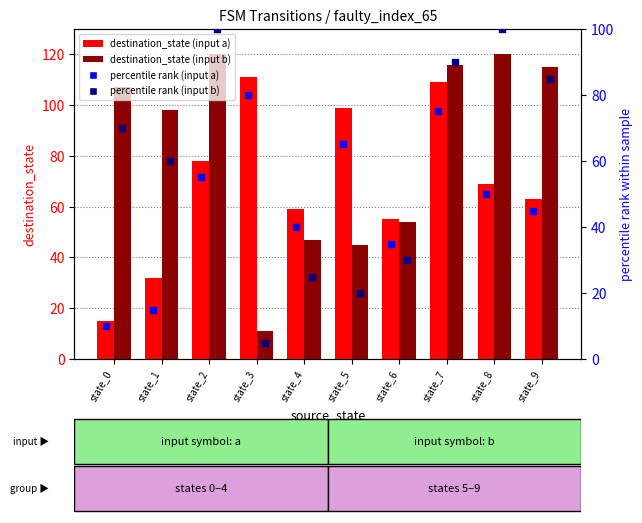

Which series contains the lowest Y value?

percentile rank (input b)